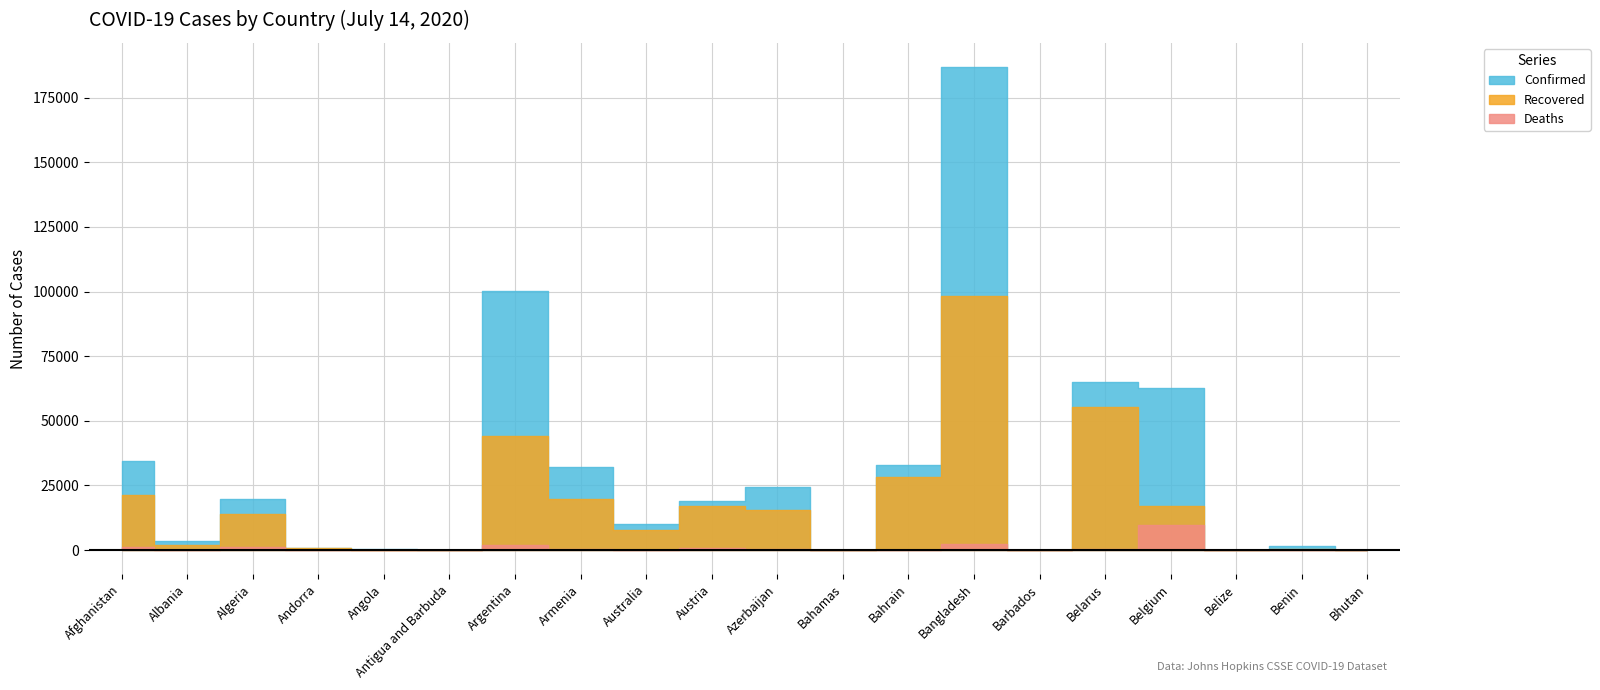

What is the sum of the Confirmed values at Belize and Algeria?

19726